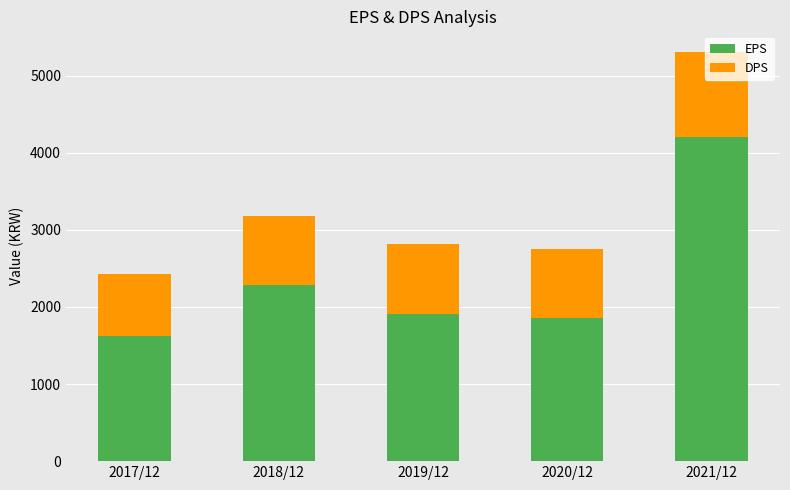

What is the lowest value of the EPS series?

1626